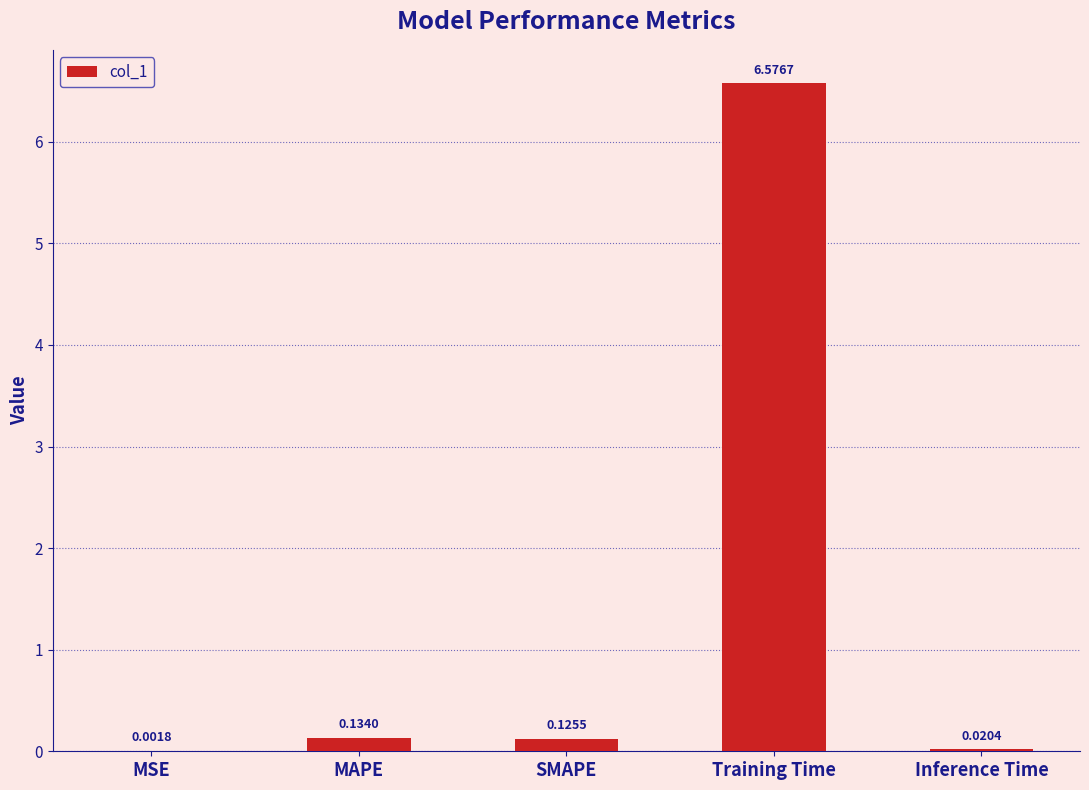

At which category does the chart reach its peak across all series?

Training Time